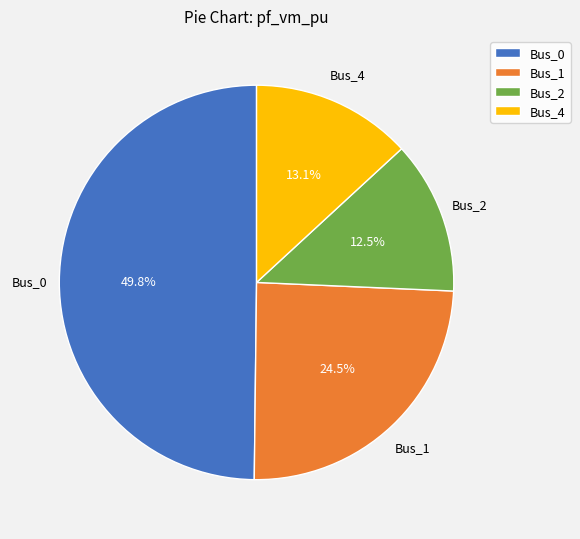

Is Bus_1 the majority of the pie?

No